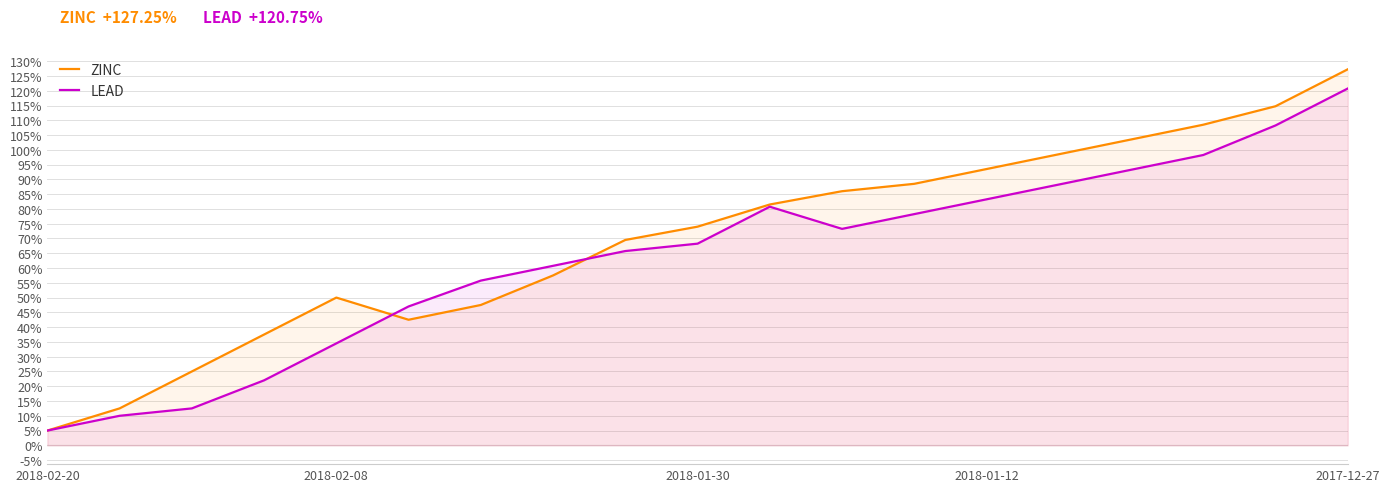

What is the total value across all series at 16?

206.8